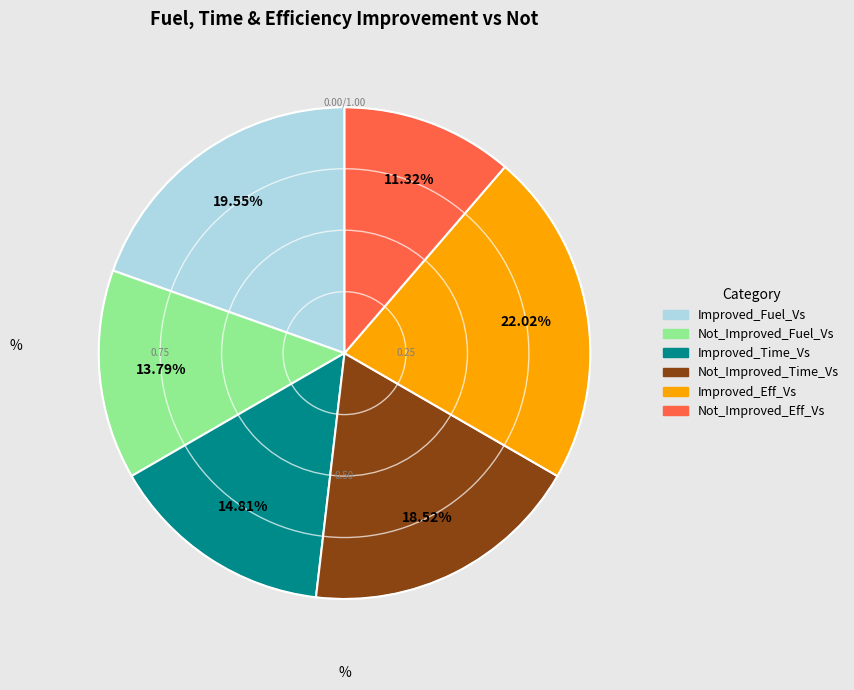

Is there a majority slice in this chart?

No